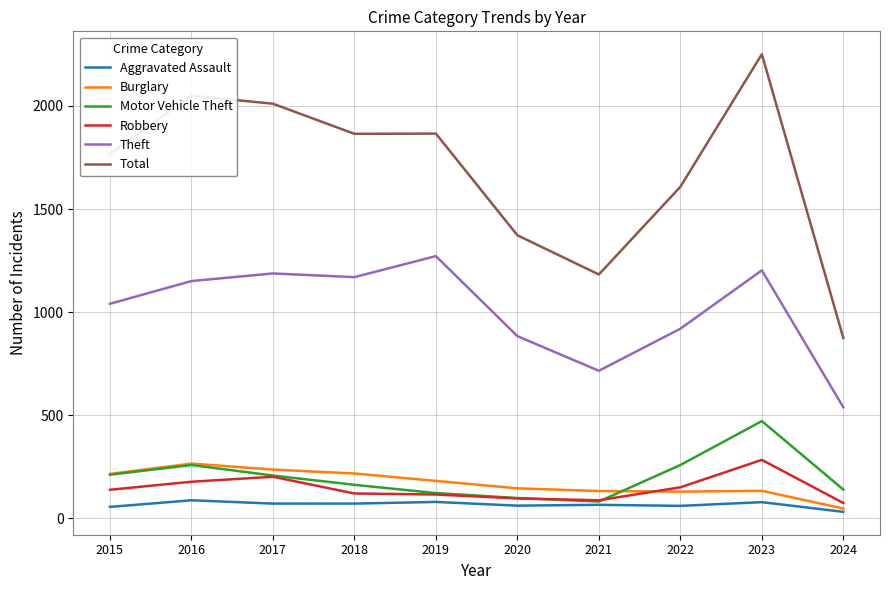

Between 2018 and 2024, which series saw the biggest shift?

Total